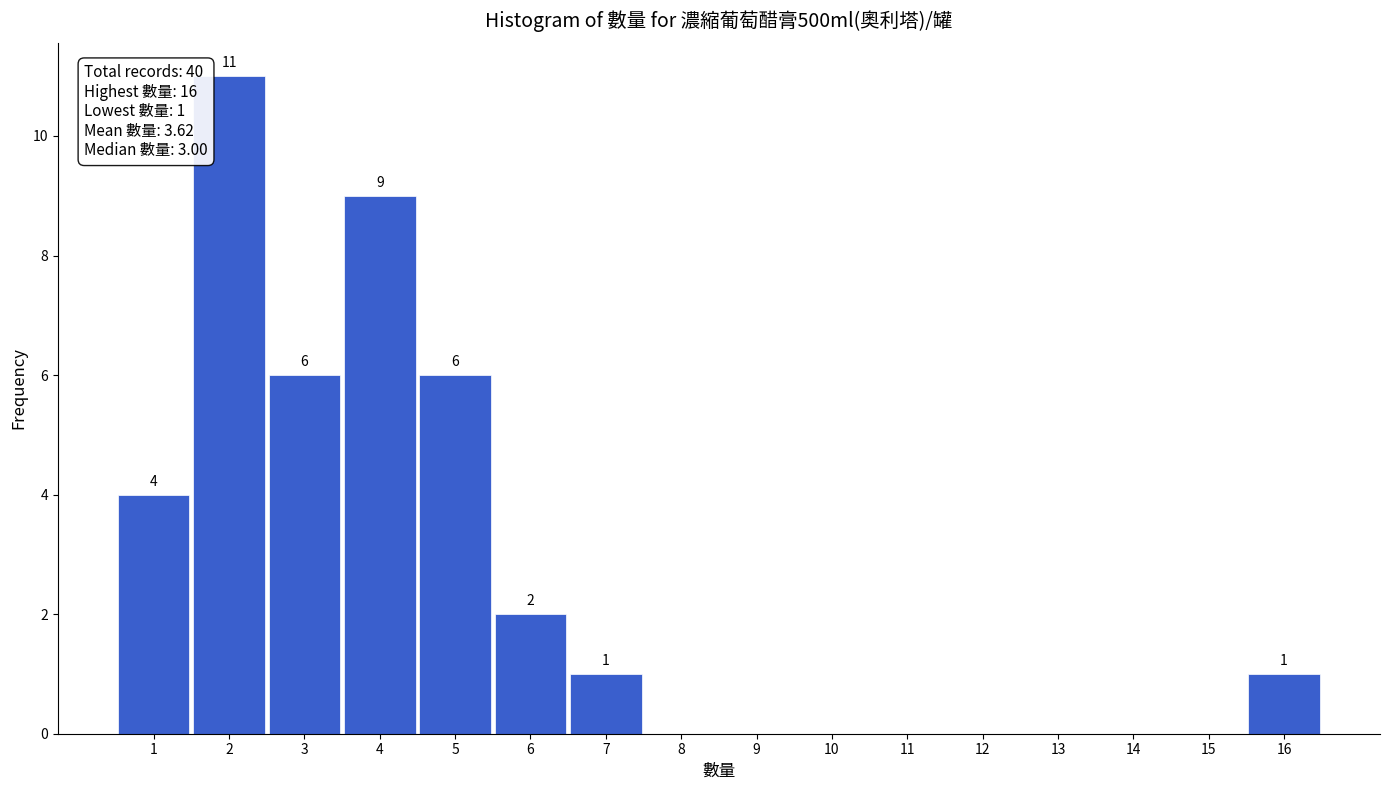

Over which range of the x-axis is the bar tallest?

1.5 to 2.5